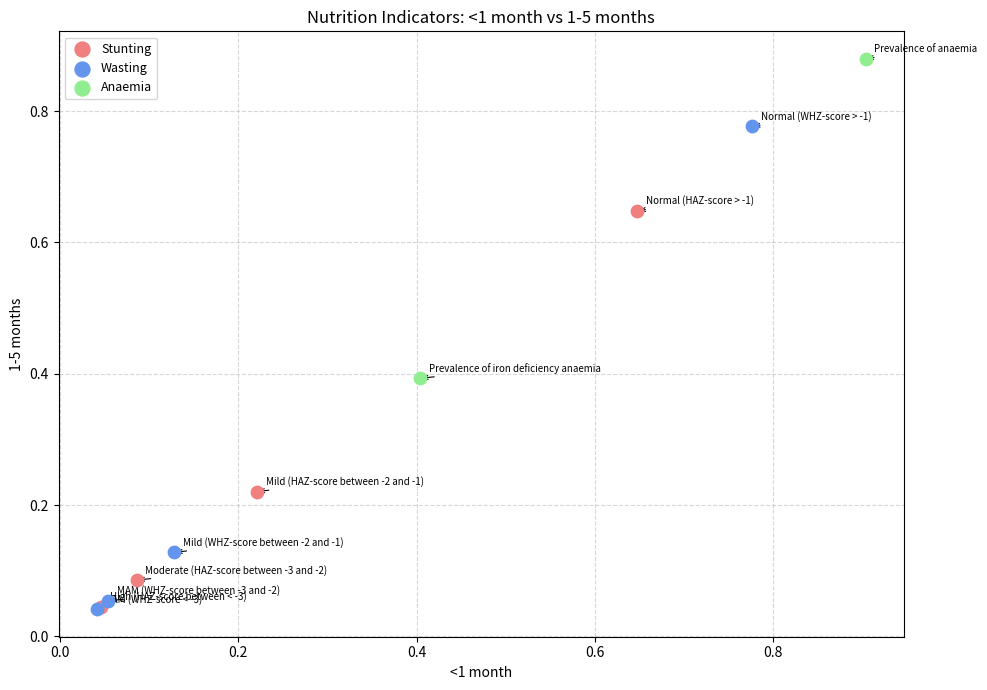

What are all the series names shown in the legend?

Stunting, Wasting, Anaemia